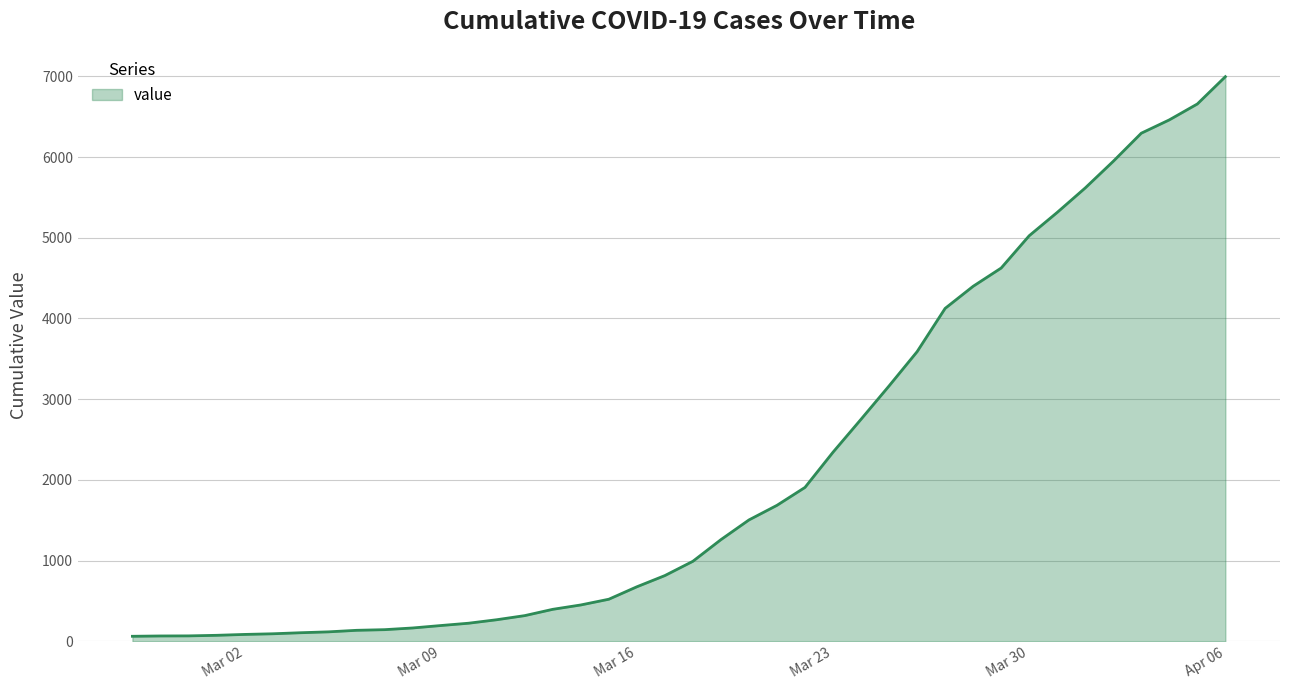

What is the minimum value shown in the chart?

64